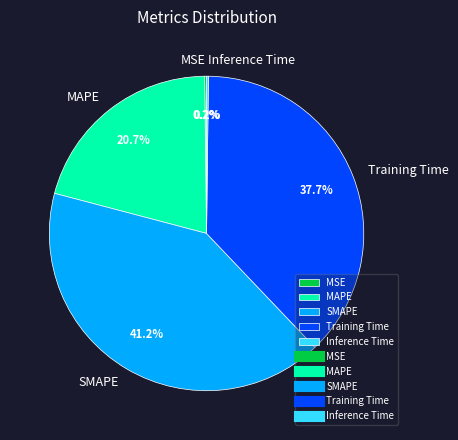

What is the ratio of the value at Training Time to the value at SMAPE?

0.9